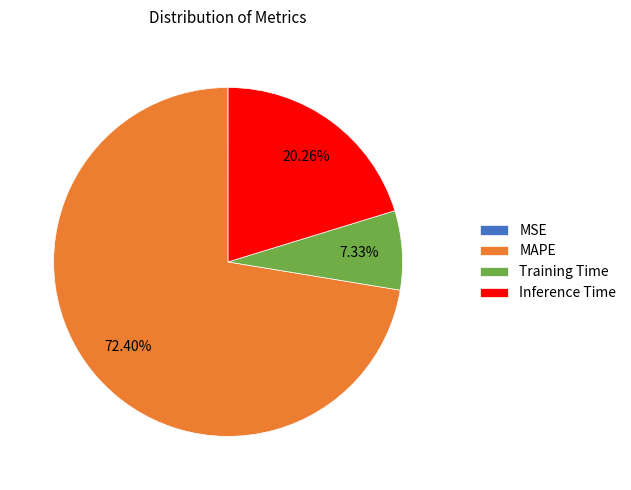

Between Inference Time and MAPE, which is larger?

MAPE